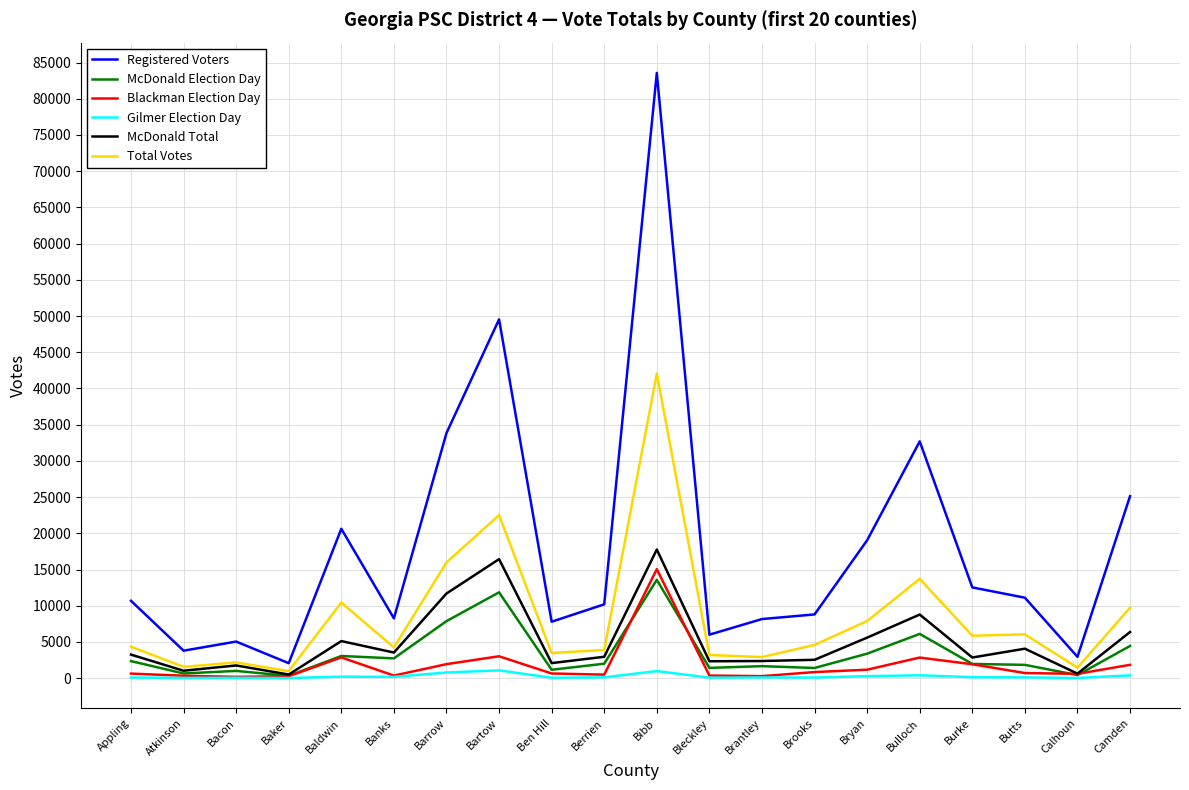

What is the minimum value shown in the chart?

15